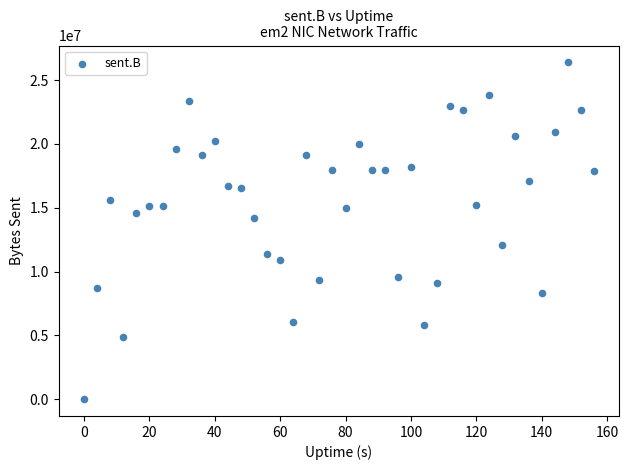

What is the range of X values (max minus min)?

156